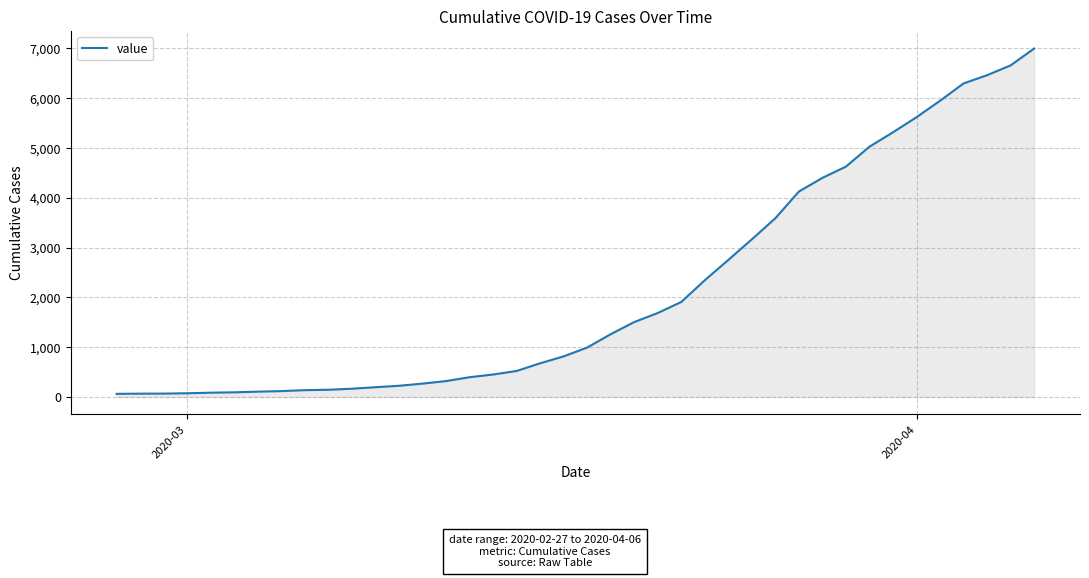

What is the difference between the second highest and minimum values?

6593